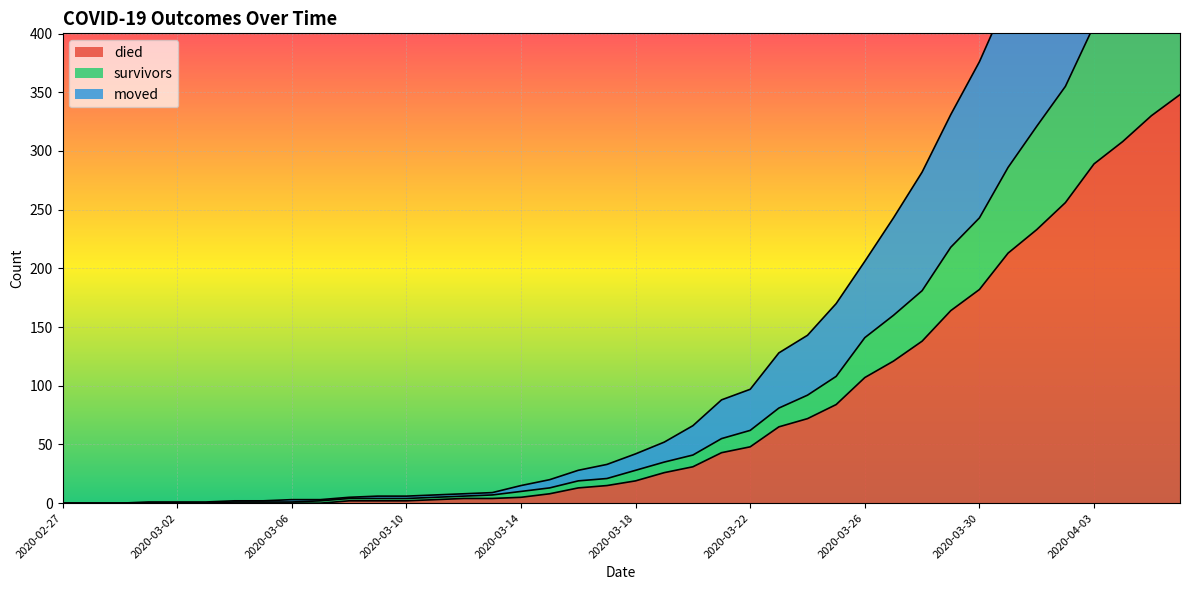

Rank the series at 2020-03-06 from highest to lowest value.

moved, survivors, died